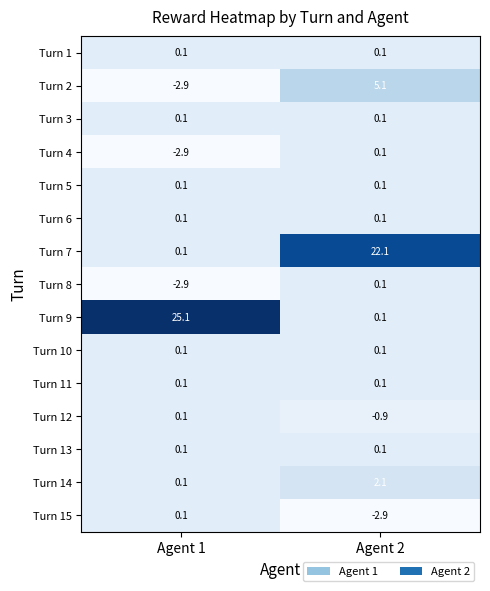

Which category has the highest value across all series?

Agent 1